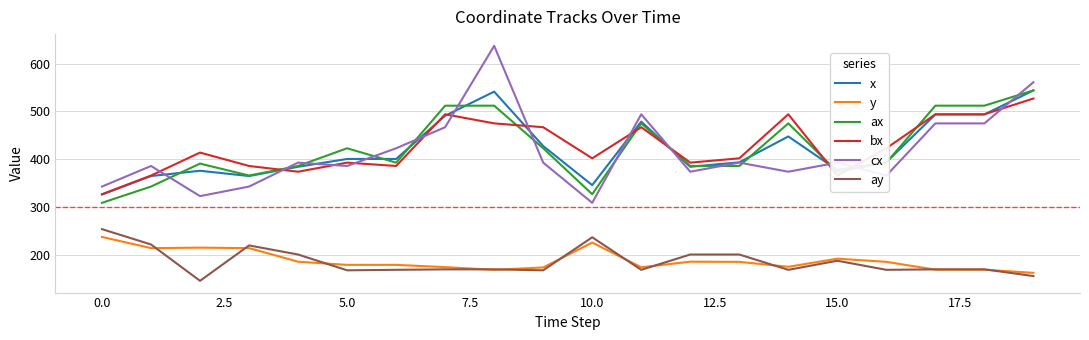

What is the highest value of the ax series?

544.0